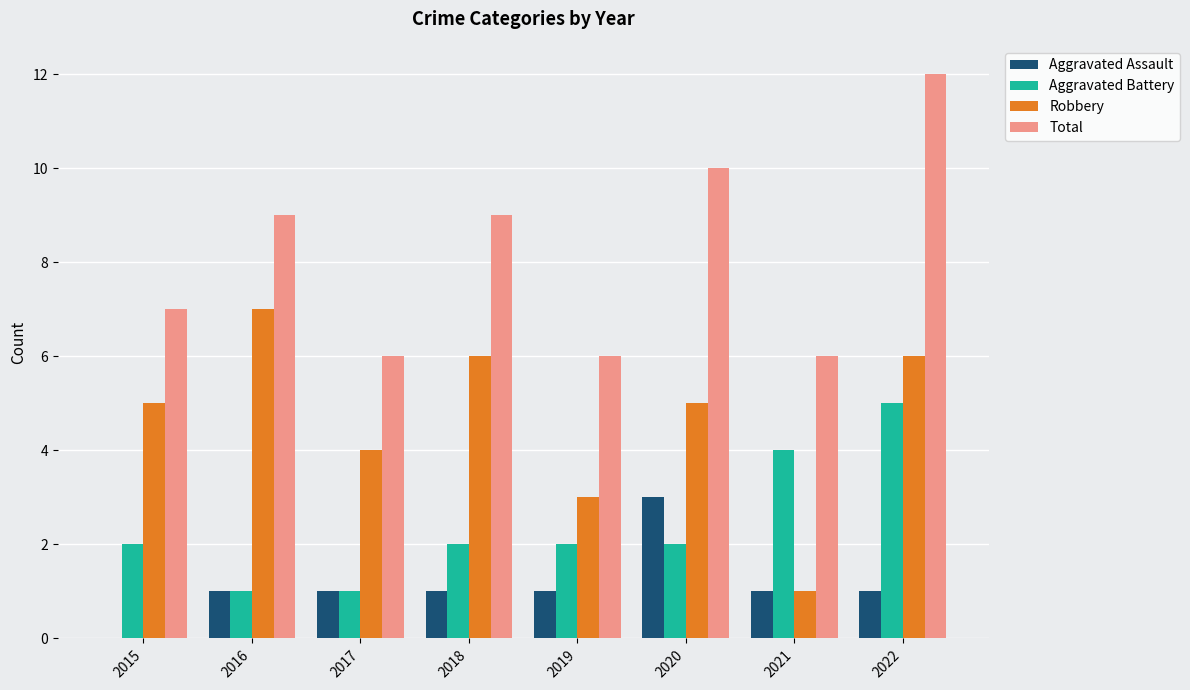

What is the maximum value shown in the chart?

12